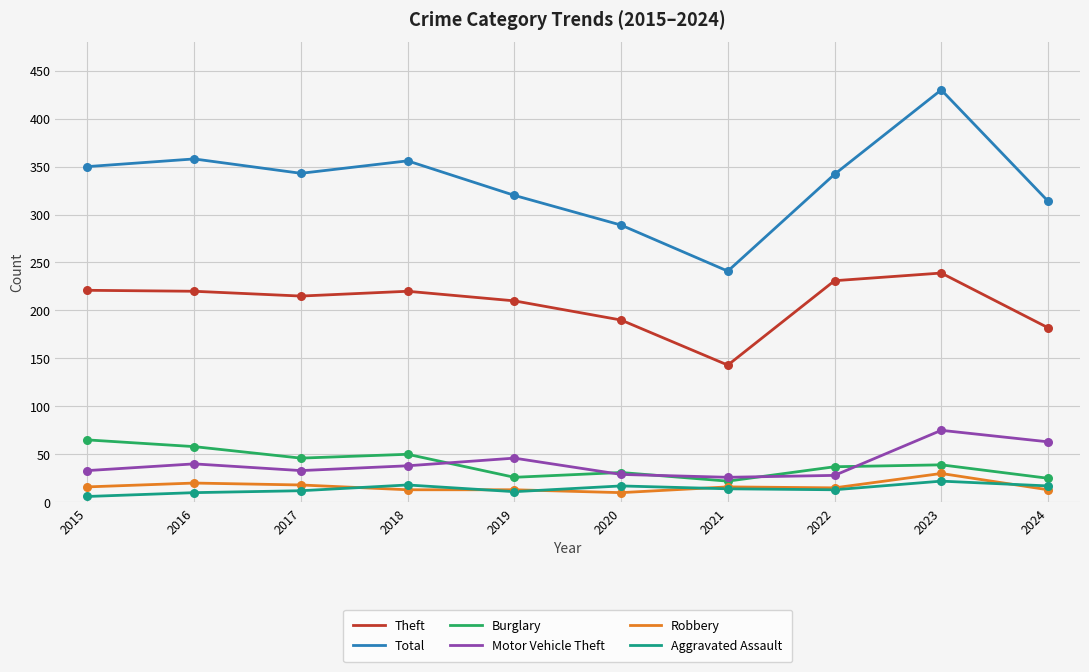

Is the value of Theft at 2019 greater than the value of Robbery at 2015?

Yes